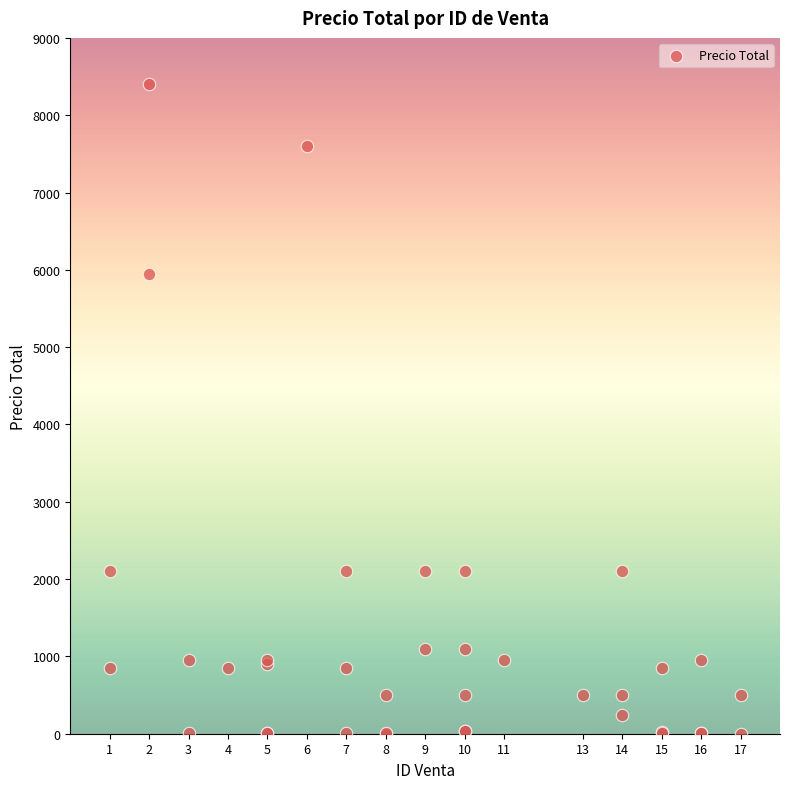

What Y value in the scatter plot is closest to 4200?

5950